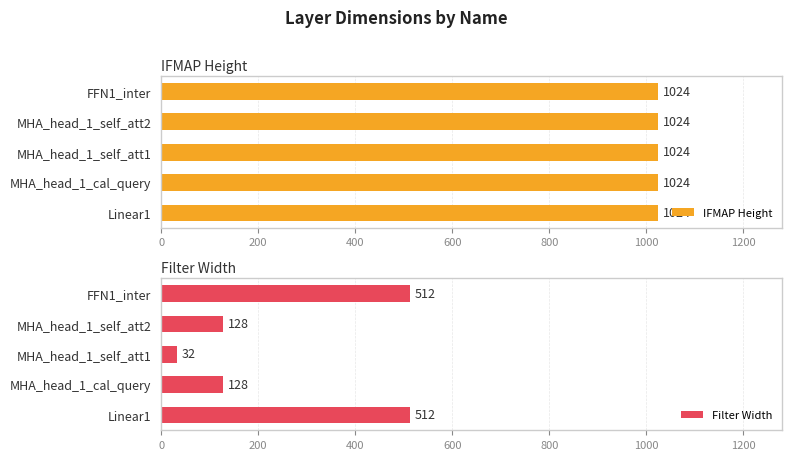

Are the bars grouped side by side (vs. stacked)?

Yes